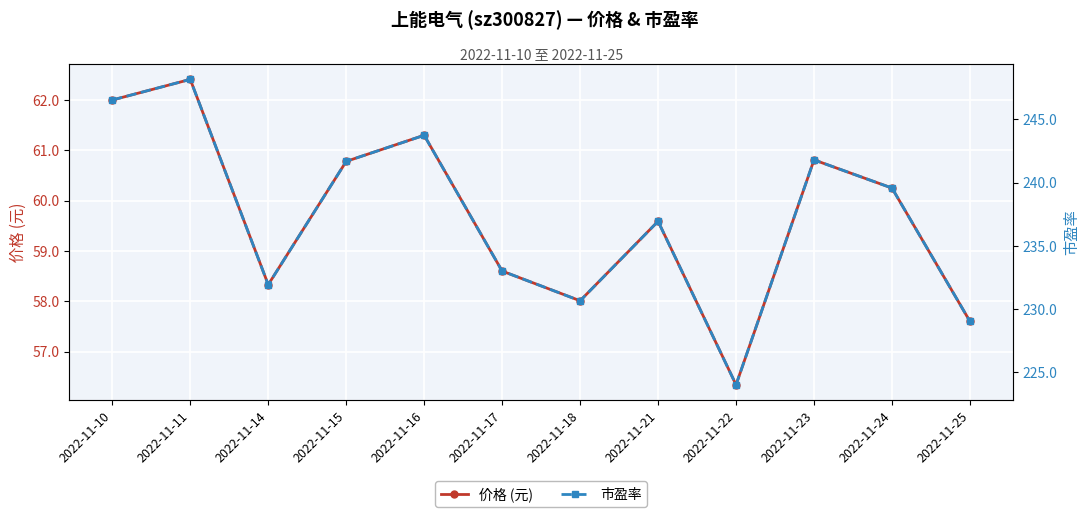

True or false: 价格 (元) has more than 0 points higher than both neighbors.

True